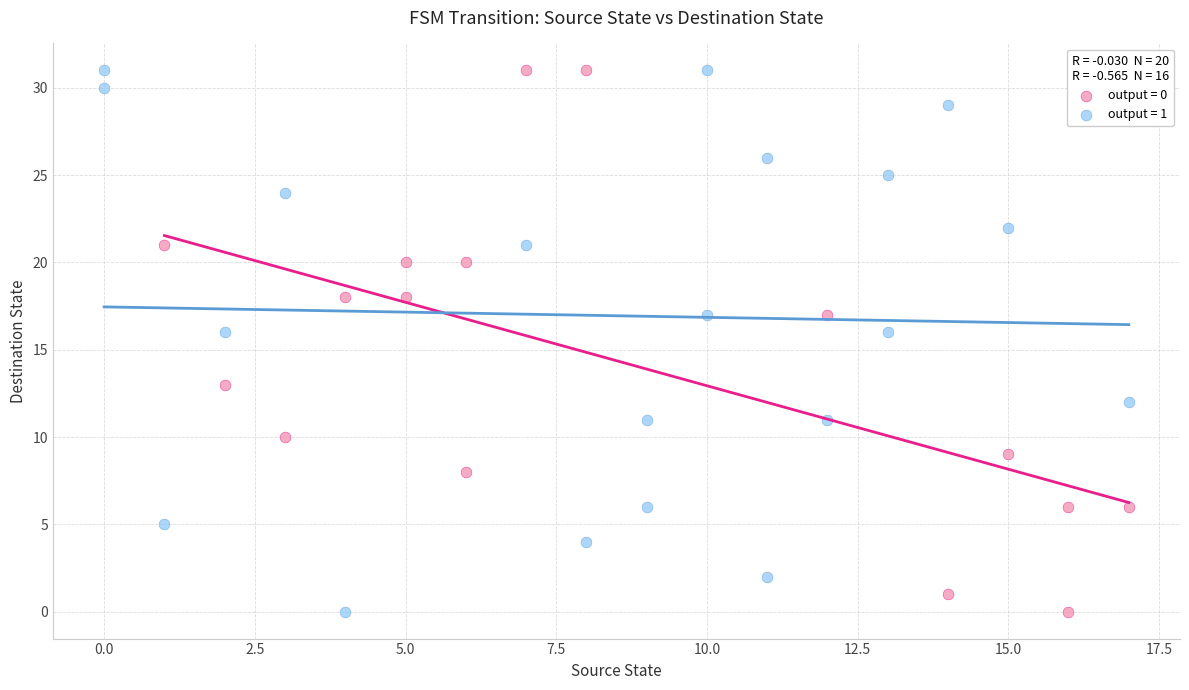

What are all the series names shown in the legend?

output = 0, output = 1